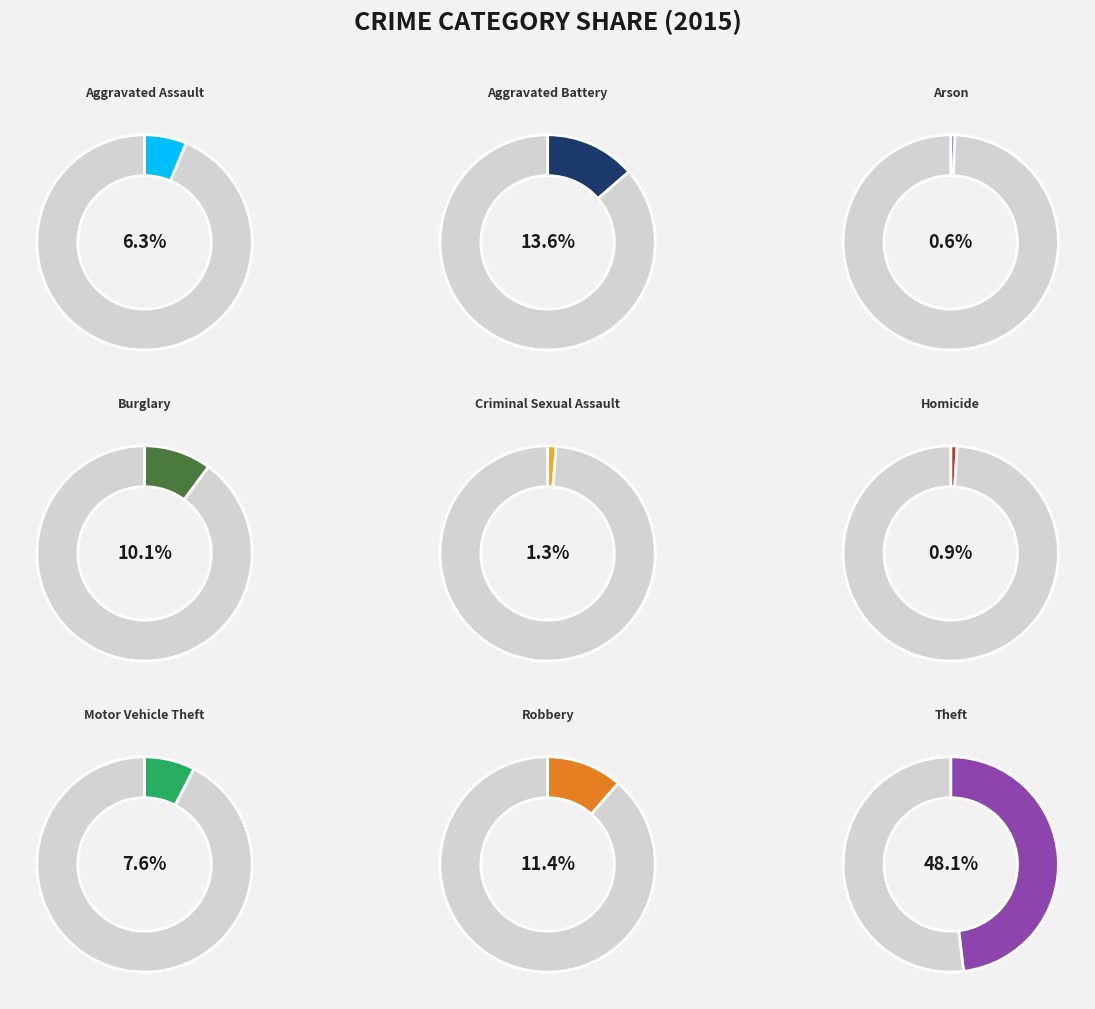

What percentage is the Theft slice, to the nearest percent?

48%